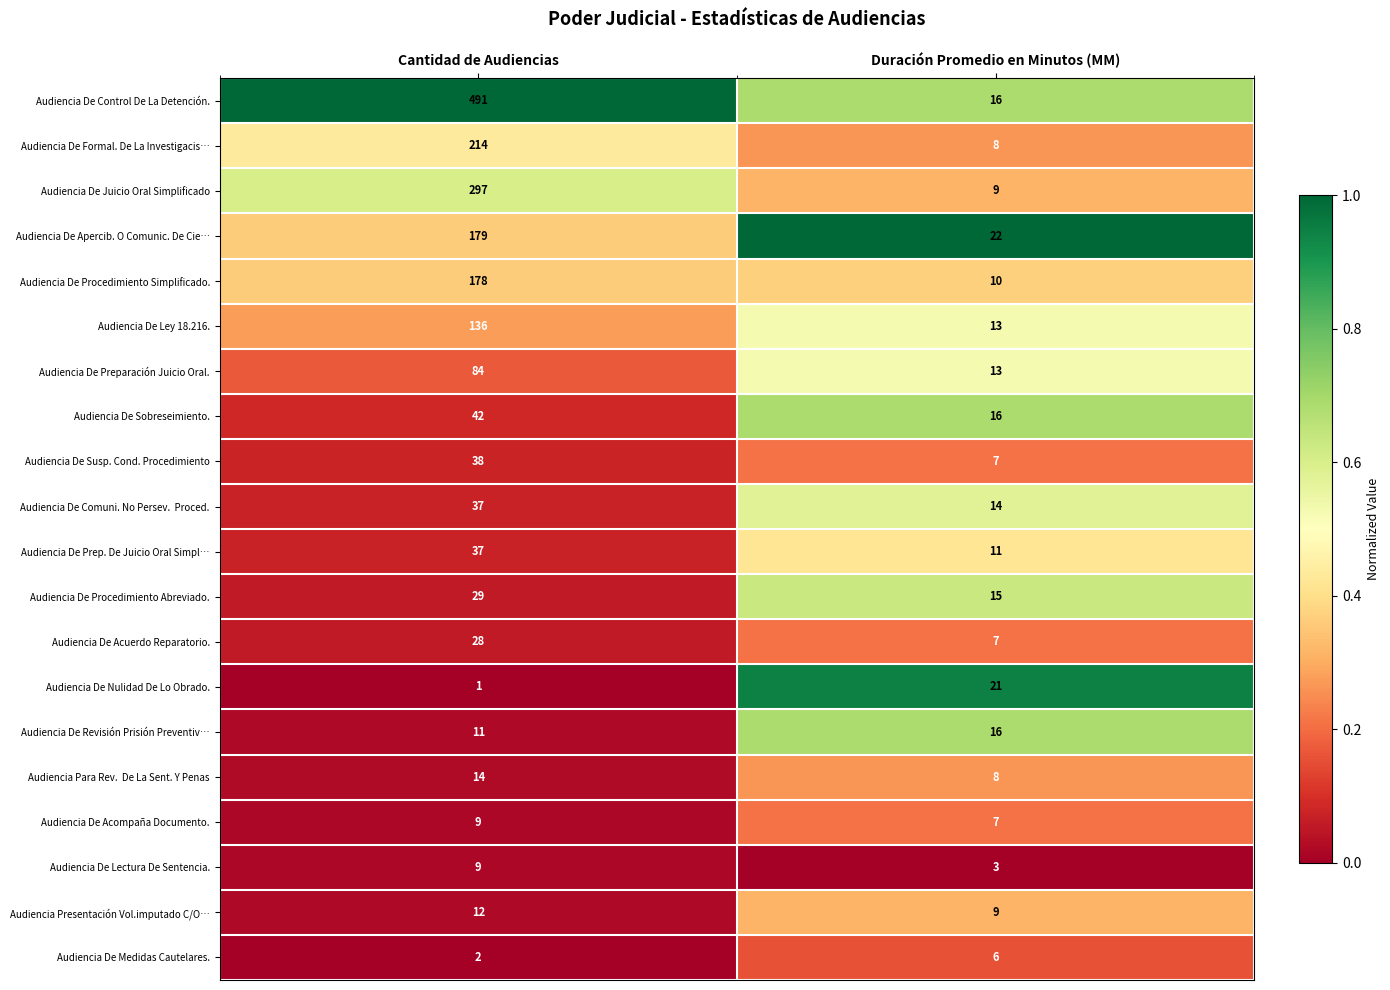

What is the sum of all Audiencia De Control De La Detención. values?

507